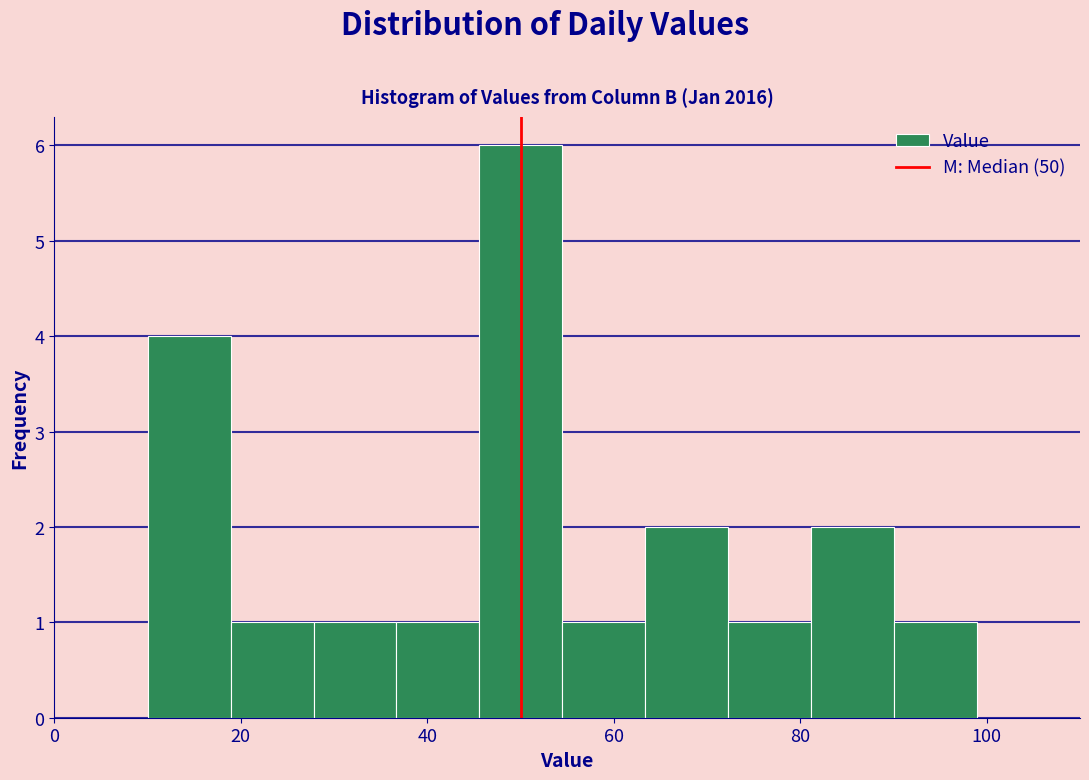

Reading left to right, transcribe this chart: for each bar, give the range it covers on the x-axis and its height. Neither the bar edges nor the heights are printed on the chart, so give them approximately, as read against the axes.

10 to 18: 4
18 to 28: 1
28 to 36: 1
36 to 46: 1
46 to 54: 6
54 to 64: 1
64 to 72: 2
72 to 82: 1
82 to 90: 2
90 to 100: 1